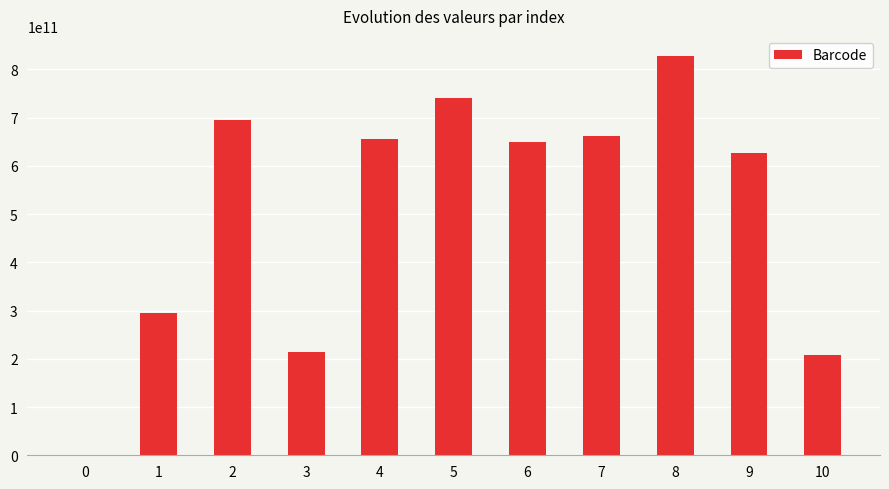

What is the greatest value displayed?

828126168267